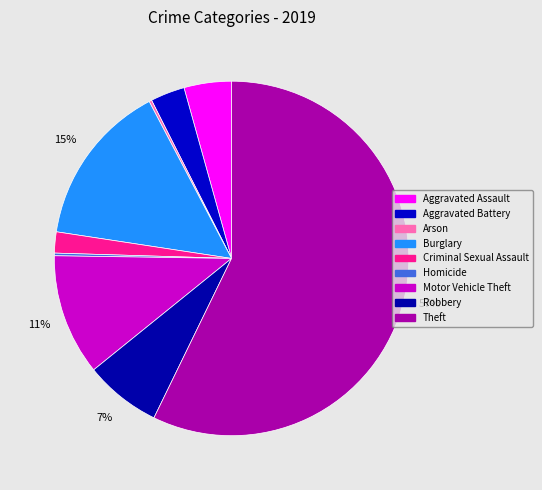

To the nearest percent, what percentage of the pie is Theft?

57%